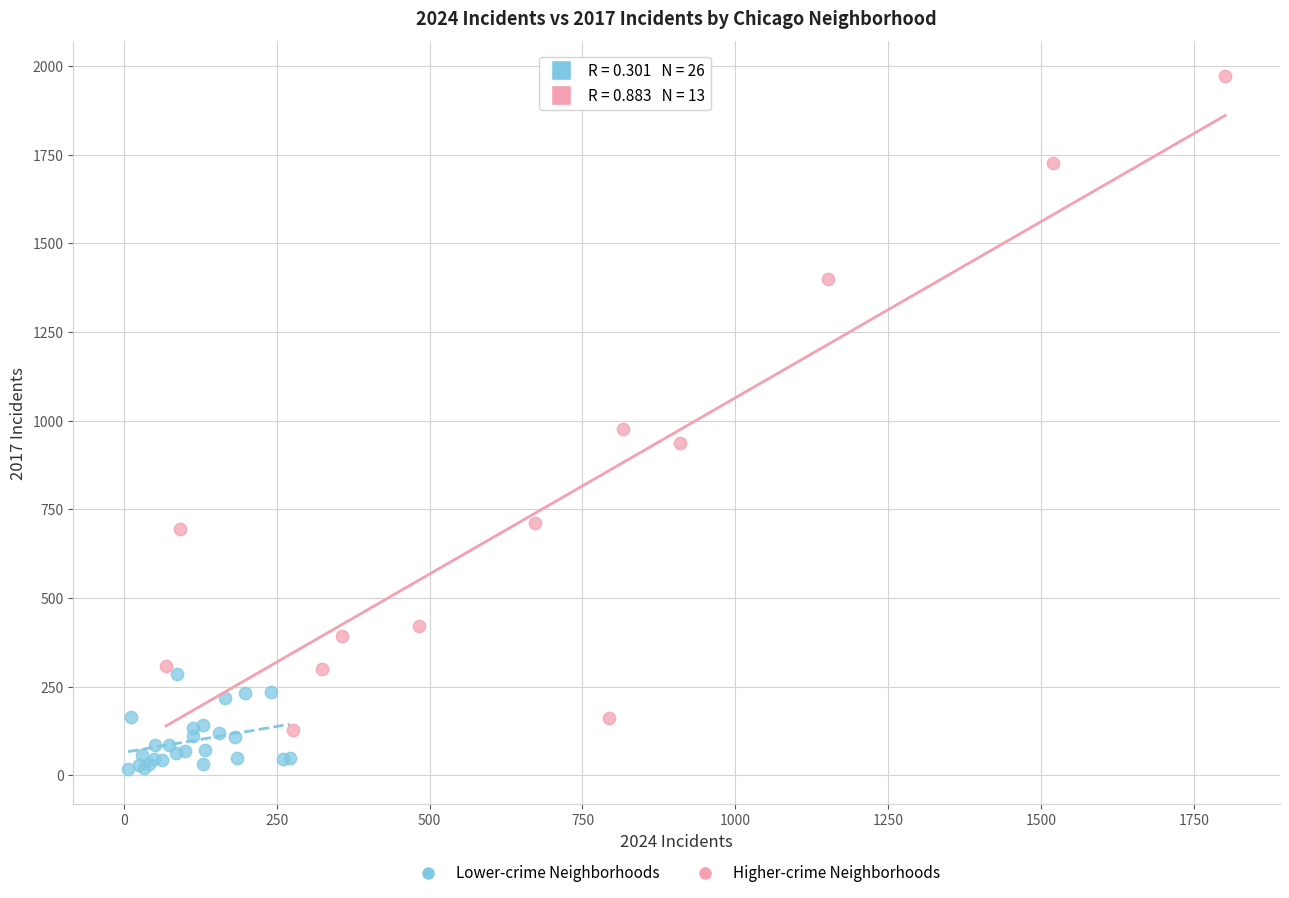

Which series has the largest Y range (max minus min)?

Higher-crime Neighborhoods